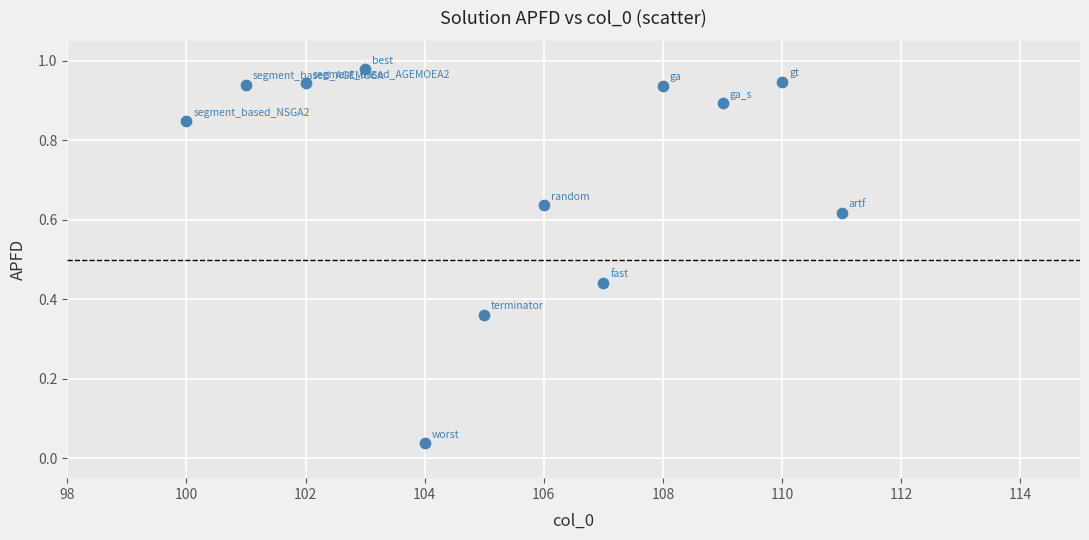

What is the range of X values (max minus min)?

11.0